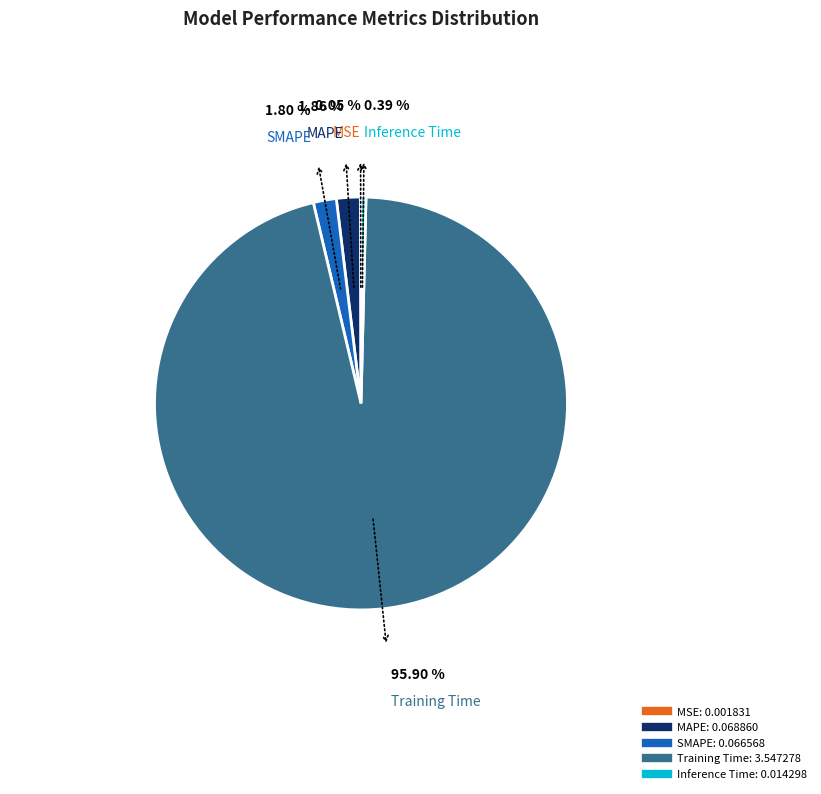

What portion of the pie excludes Training Time?

4.1%